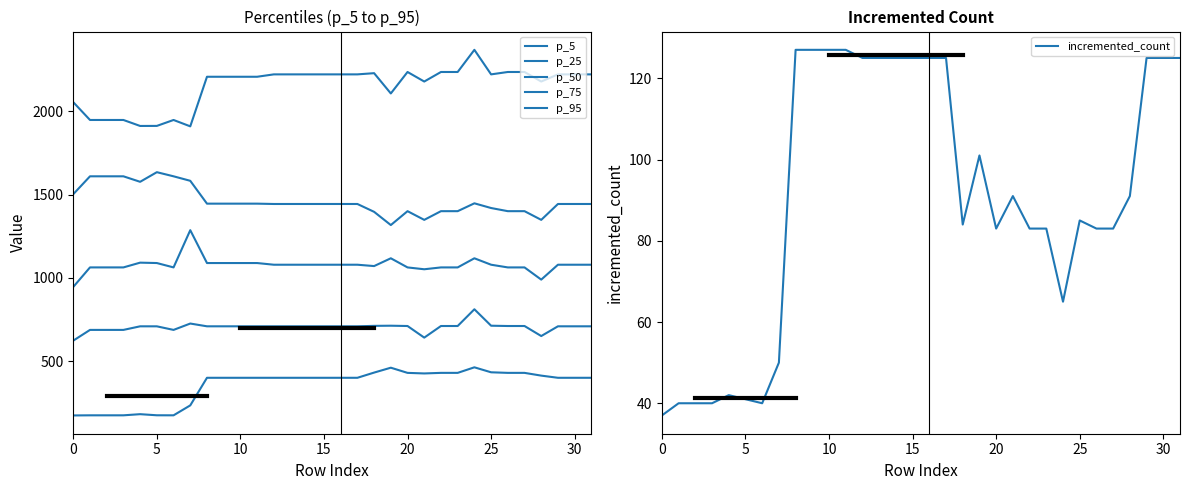

Which has a higher value, 15 or 25?

25